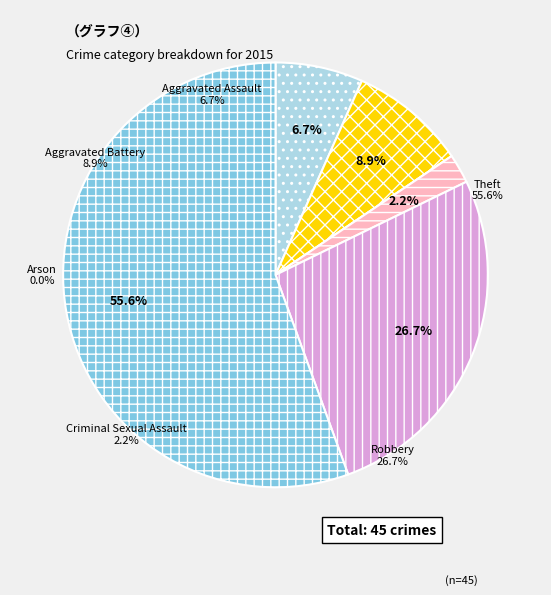

How many segments does this pie chart have?

6